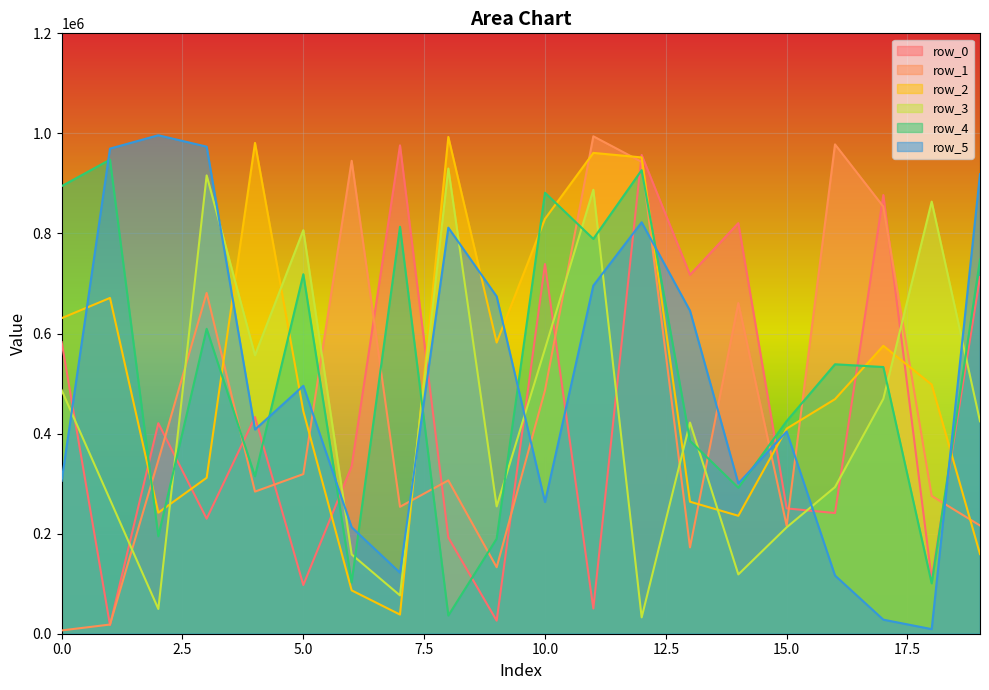

How many interior local valleys does the row_5 series have?

5